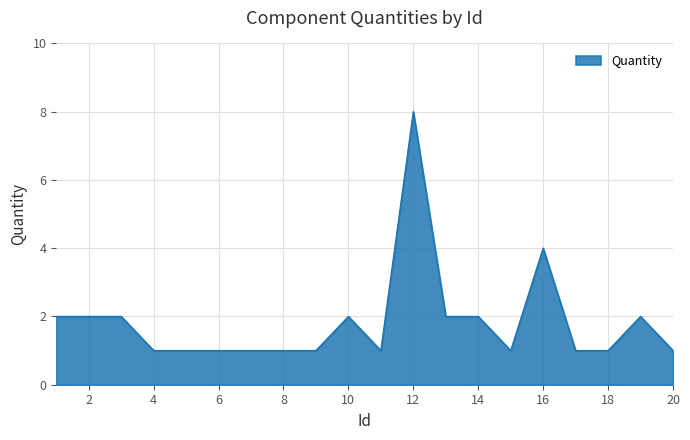

What is the smallest value displayed?

1